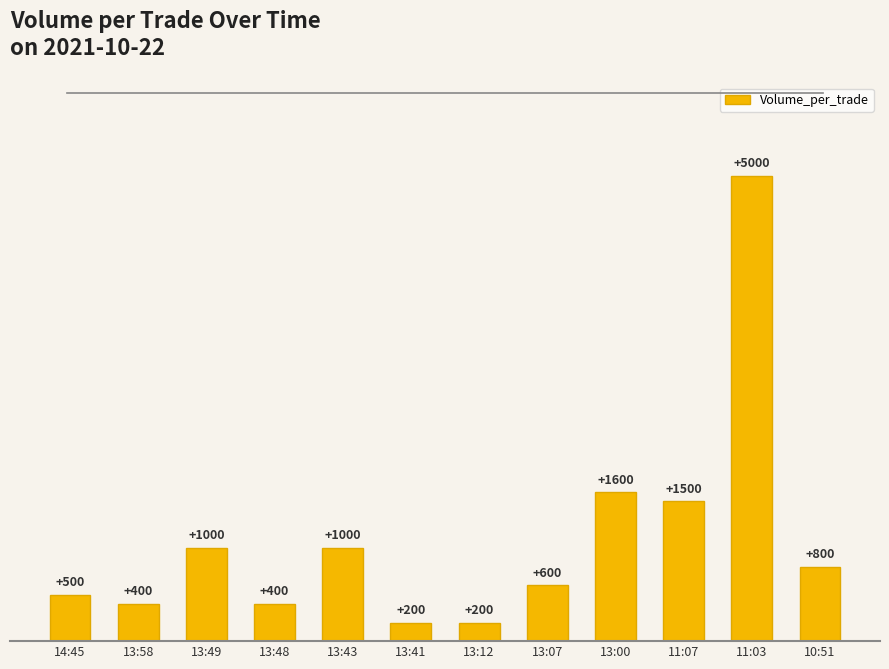

Count the number of data series in this chart.

1